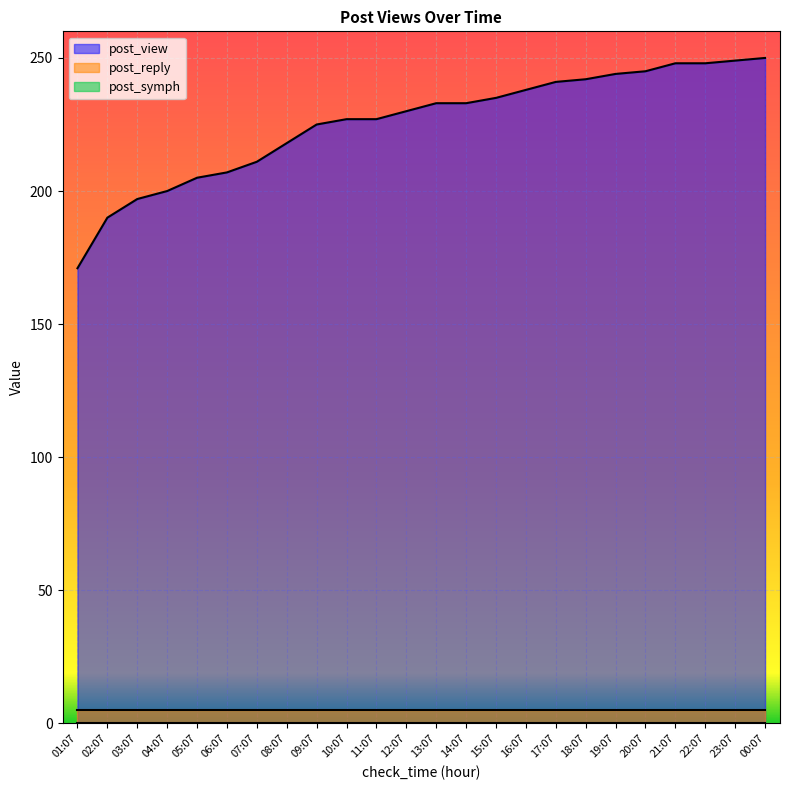

What is the spread (max minus min) of values at 09:07?

225